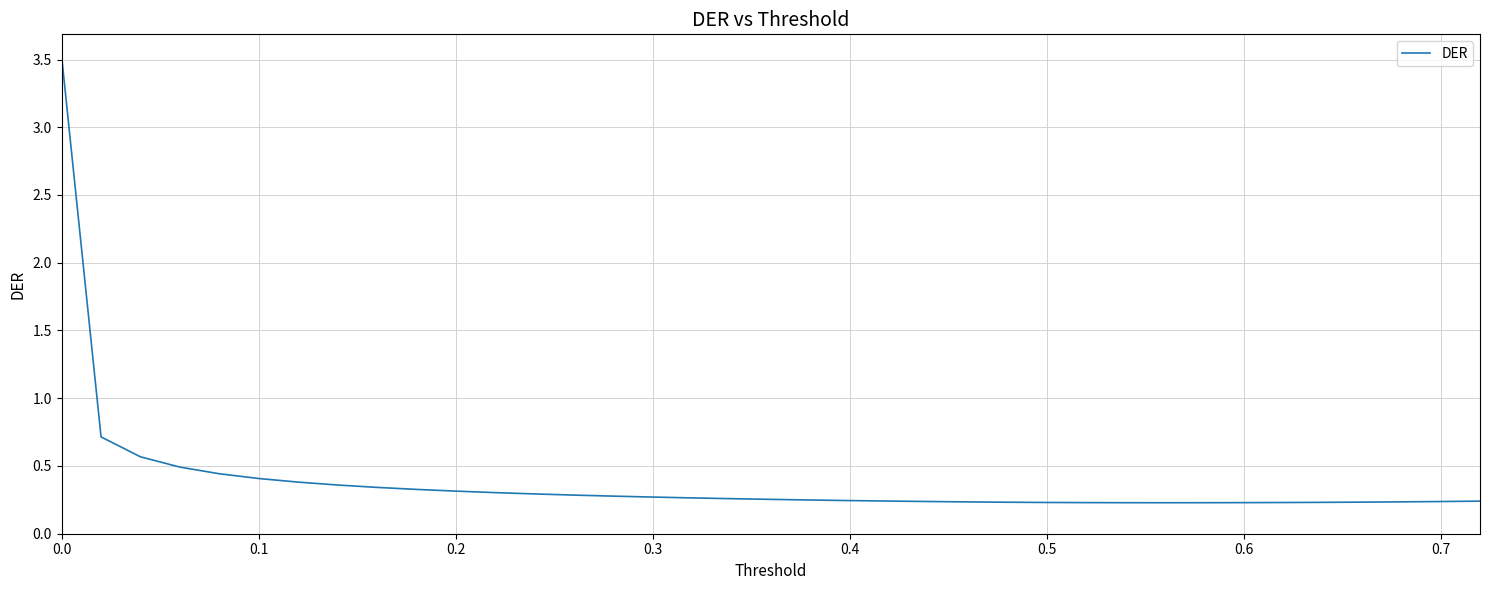

What is the greatest value displayed?

3.5